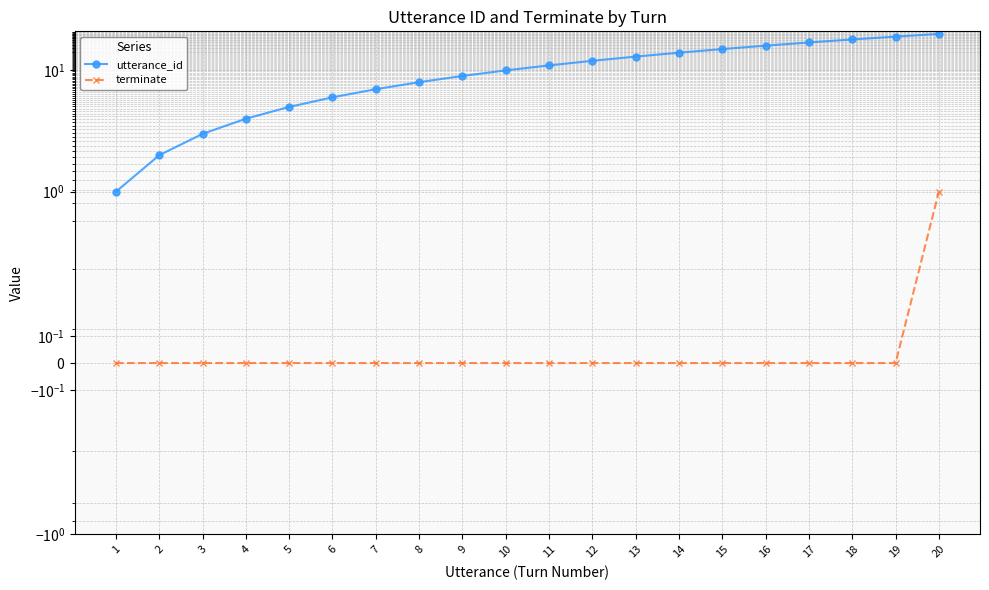

Is it true that utterance_id equals 15 at 15?

True